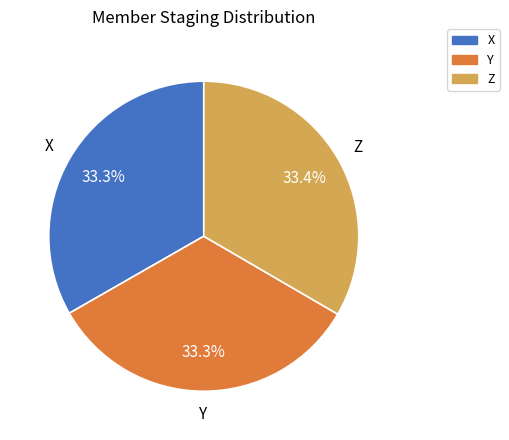

Approximately how many times larger is the value at Y compared to Z?

1.0